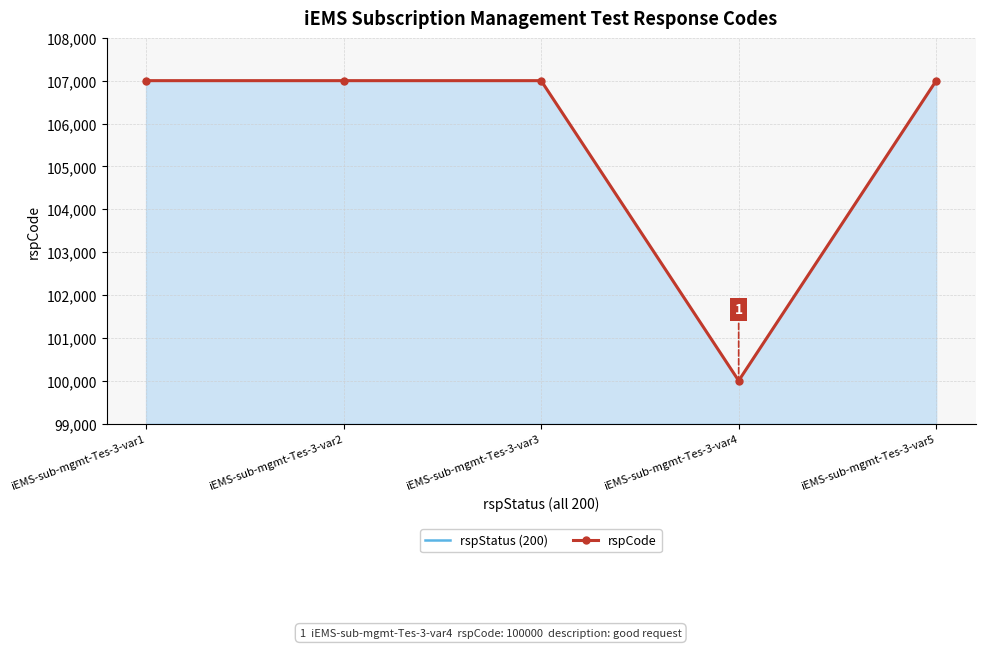

What is the value of the rspStatus (200) point at the 3rd from the left?

200